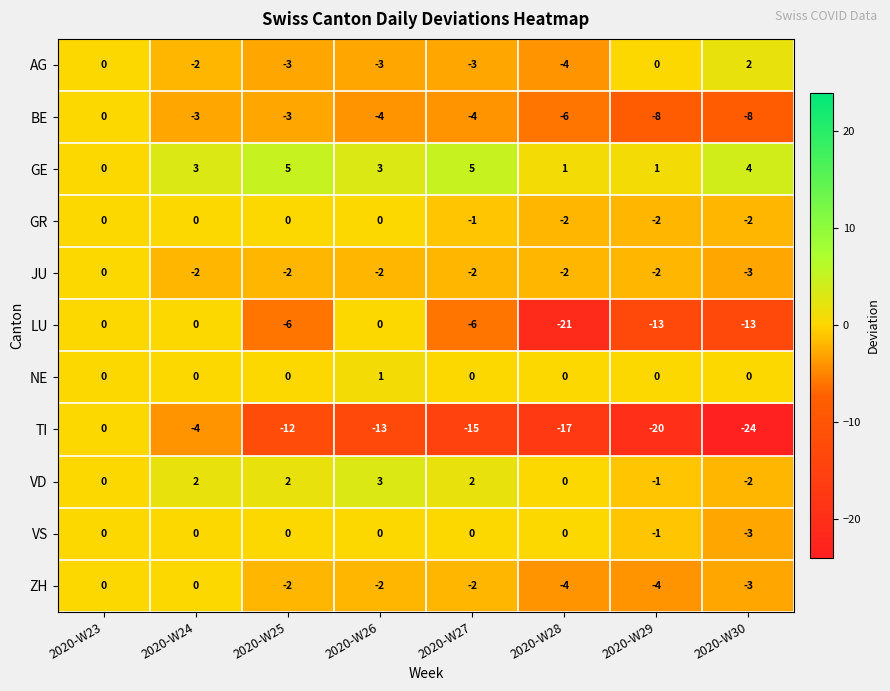

What is the spread (max minus min) of values at 2020-W28?

22